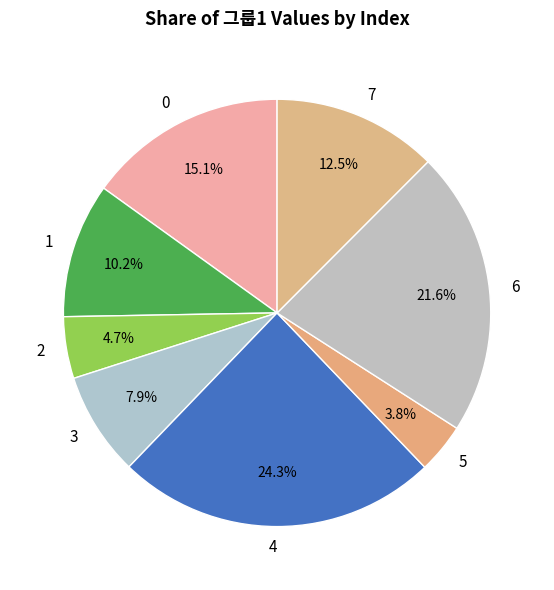

What is the ratio of the value at 4 to the value at 2?

5.2